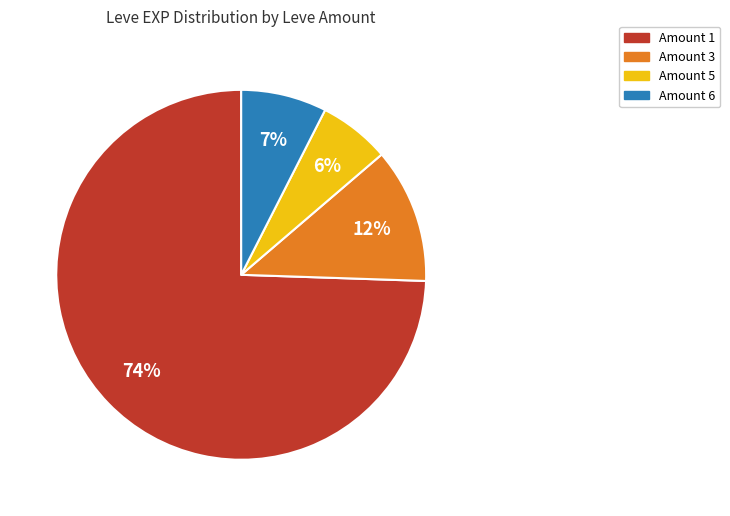

To the nearest percent, what is the average slice percentage?

25%